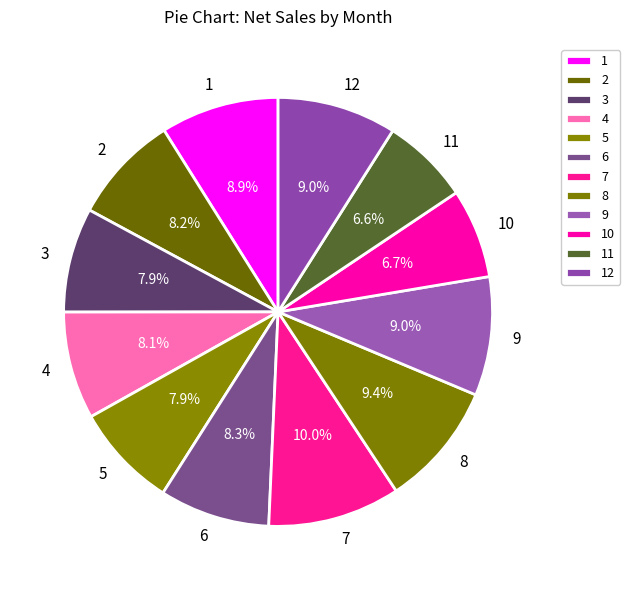

What is the ratio of the value at 4 to the value at 5?

1.0